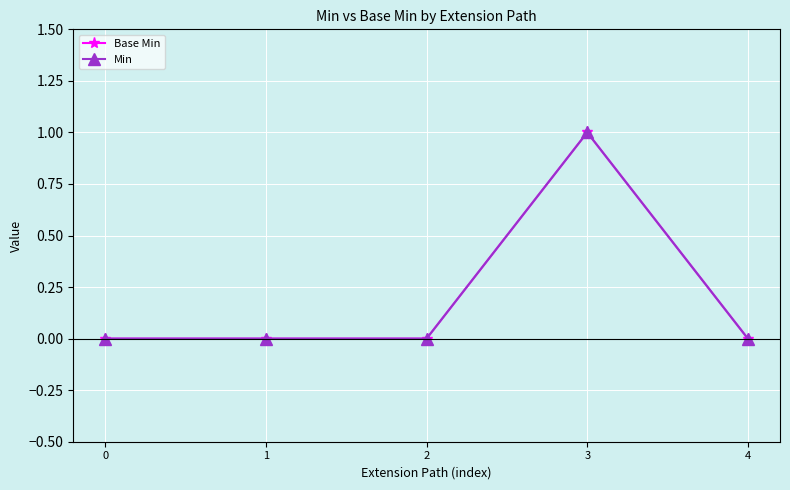

Does the chart have visible grid lines?

Yes